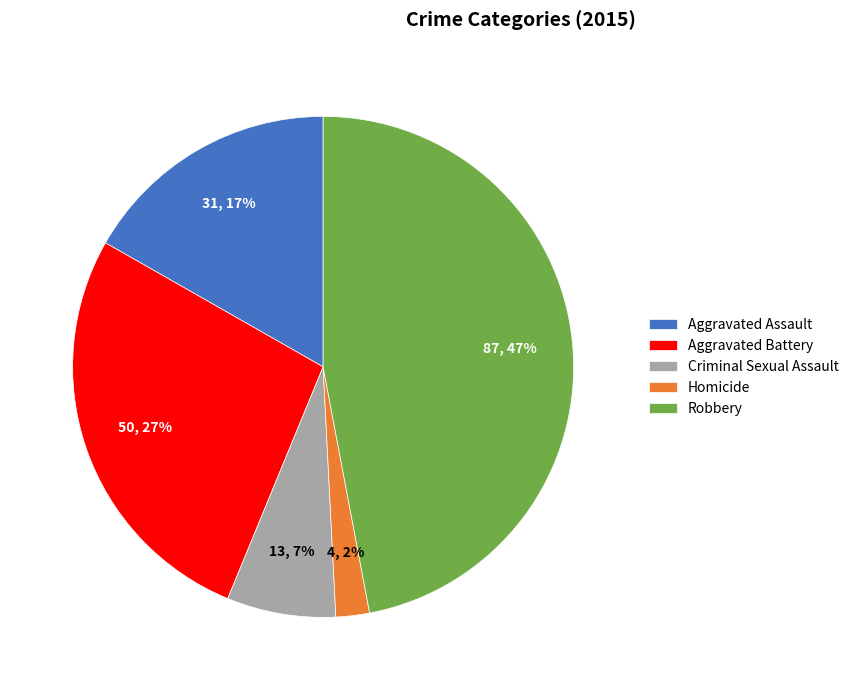

Which slice is the smallest?

Homicide